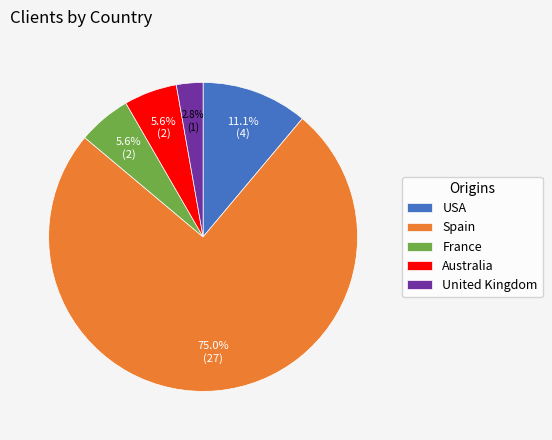

What percentage is NOT represented by USA?

88.9%